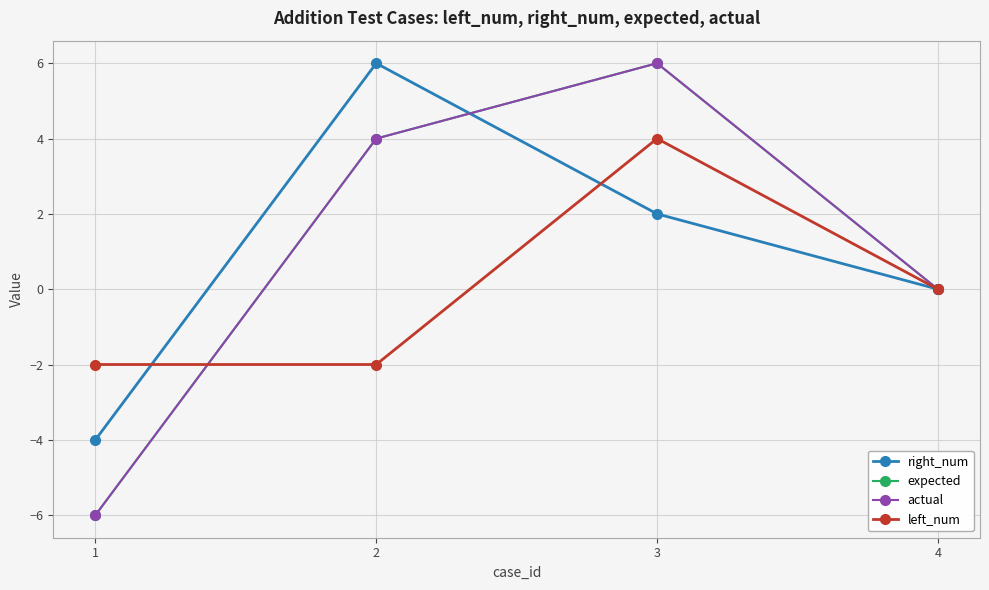

Is it true that right_num equals 0 at 3?

False